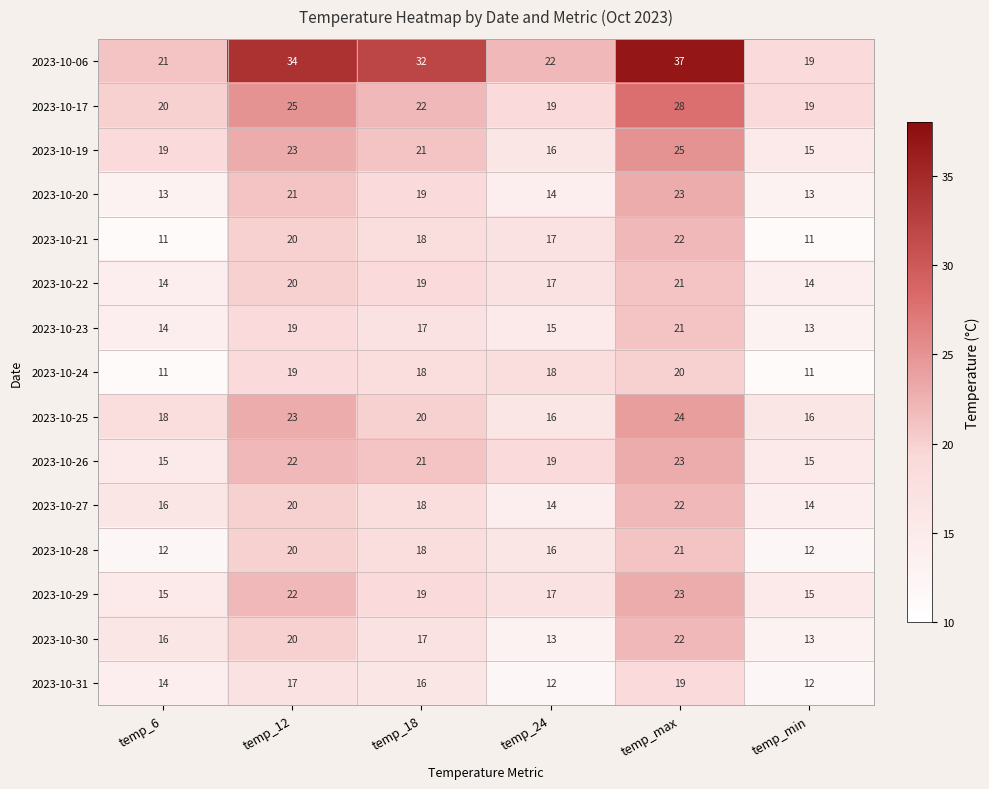

At which category does the chart reach its peak across all series?

temp_max